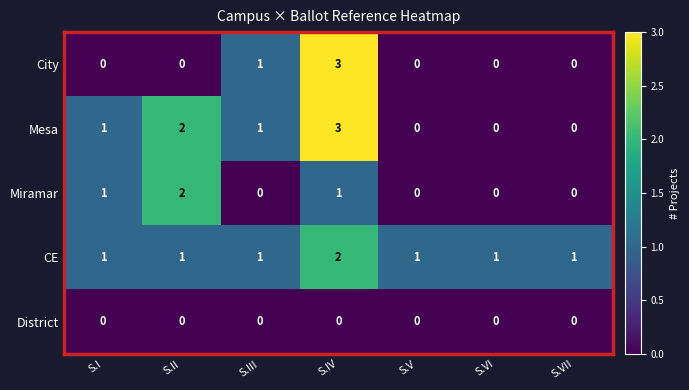

What is the maximum value shown in the chart?

3